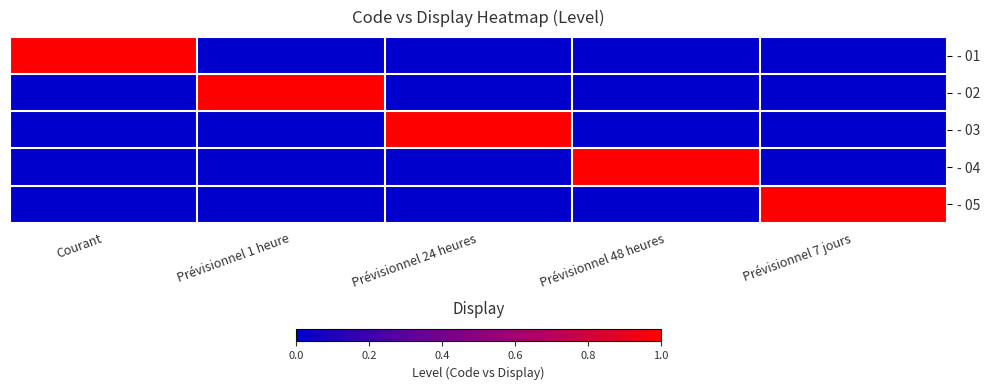

Reading left to right, transcribe all the data shown in this chart.

- 01: Courant=1	Prévisionnel 1 heure=0	Prévisionnel 24 heures=0	Prévisionnel 48 heures=0	Prévisionnel 7 jours=0
- 02: Courant=0	Prévisionnel 1 heure=1	Prévisionnel 24 heures=0	Prévisionnel 48 heures=0	Prévisionnel 7 jours=0
- 03: Courant=0	Prévisionnel 1 heure=0	Prévisionnel 24 heures=1	Prévisionnel 48 heures=0	Prévisionnel 7 jours=0
- 04: Courant=0	Prévisionnel 1 heure=0	Prévisionnel 24 heures=0	Prévisionnel 48 heures=1	Prévisionnel 7 jours=0
- 05: Courant=0	Prévisionnel 1 heure=0	Prévisionnel 24 heures=0	Prévisionnel 48 heures=0	Prévisionnel 7 jours=1